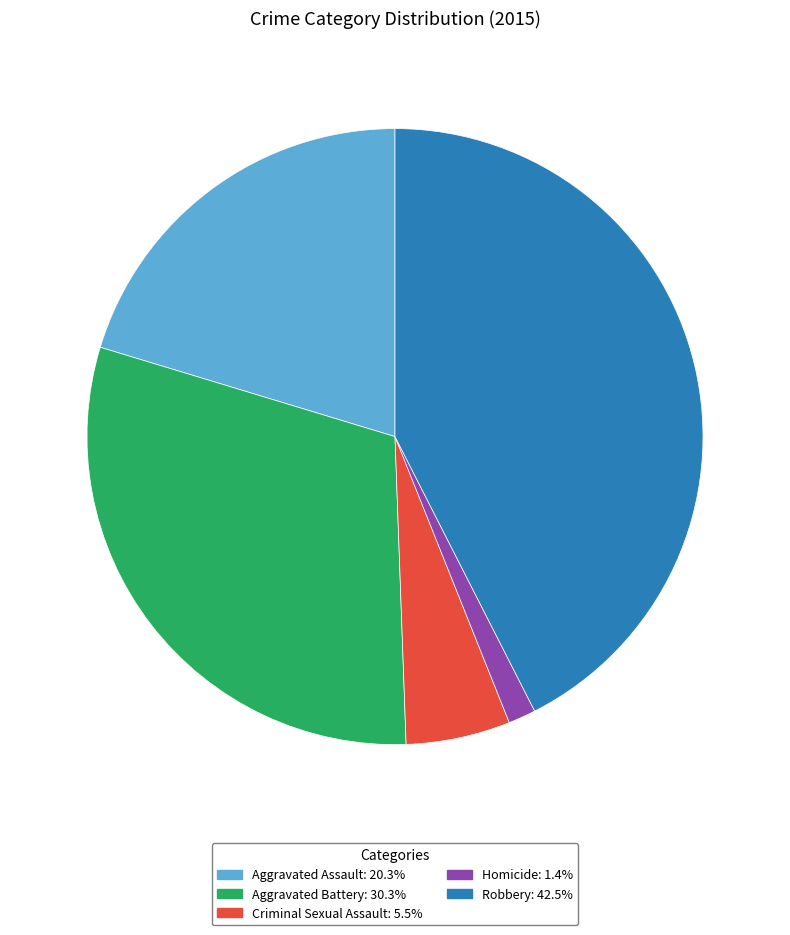

The Aggravated Assault slice represents 20% of the pie. True or false?

True